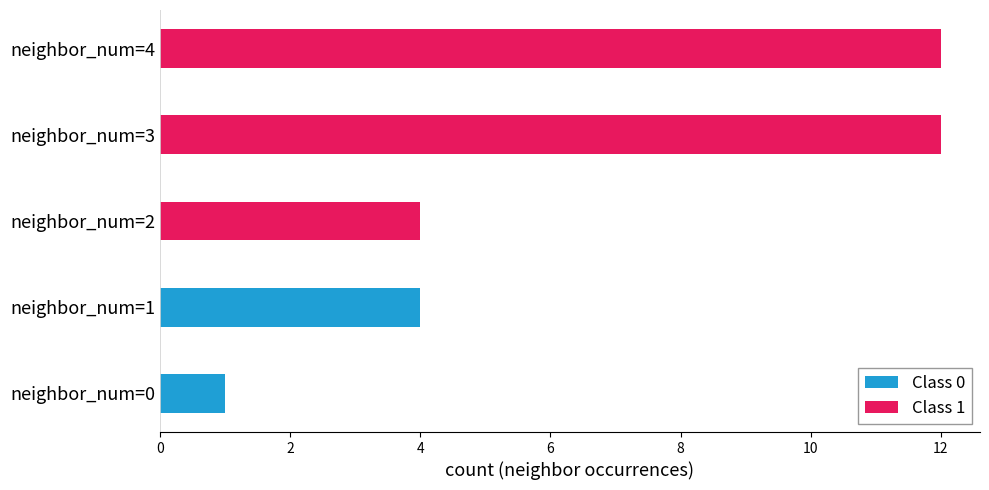

Which series changed the most between neighbor_num=0 and neighbor_num=3?

Class 1